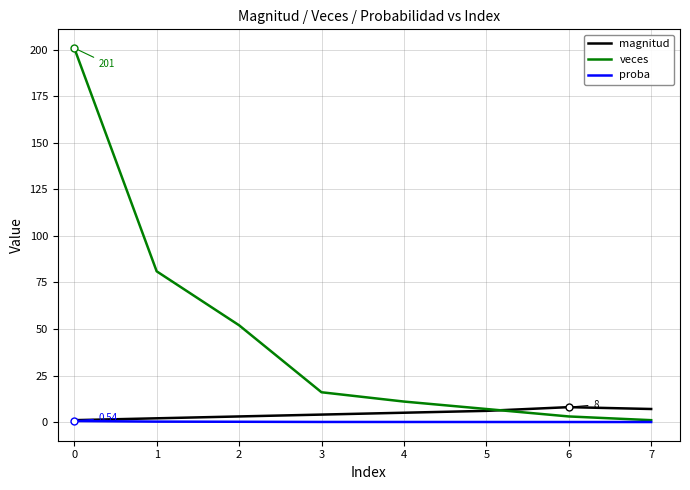

Which series has the largest range (max minus min)?

veces